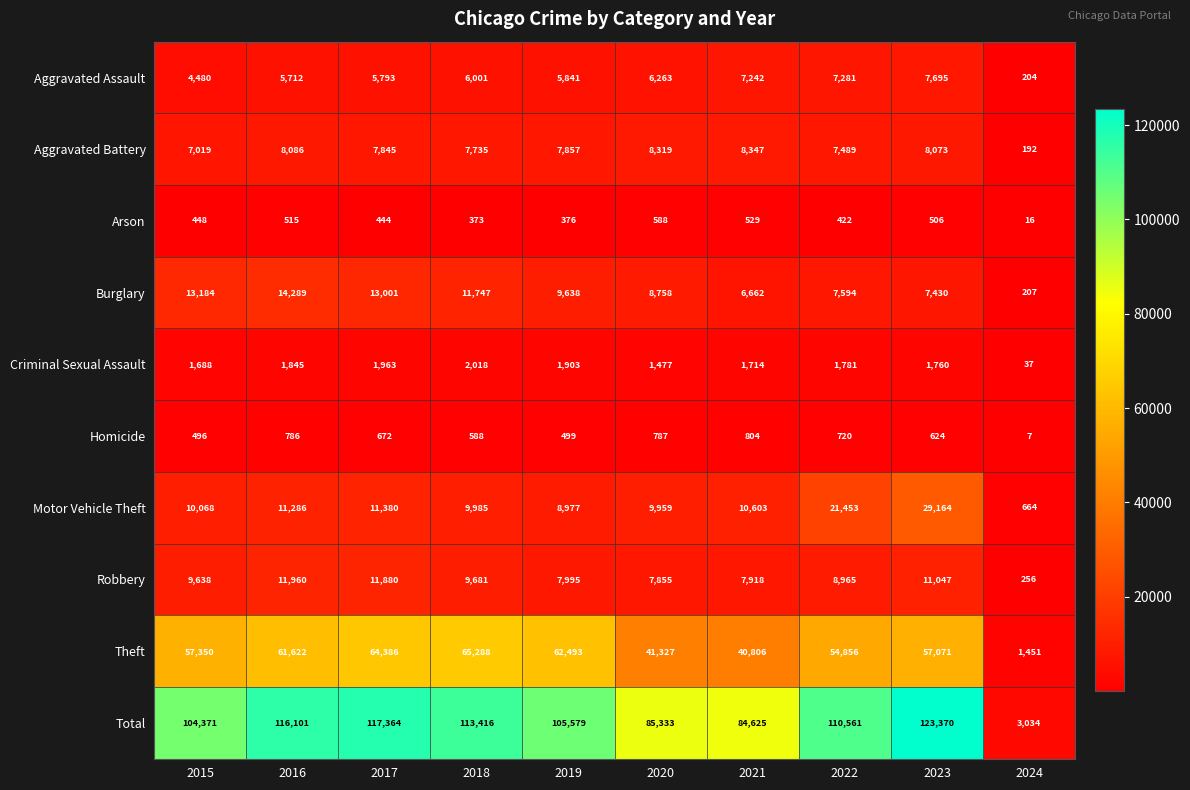

Rank the series by their maximum value, from lowest to highest.

Arson, Homicide, Criminal Sexual Assault, Aggravated Assault, Aggravated Battery, Robbery, Burglary, Motor Vehicle Theft, Theft, Total